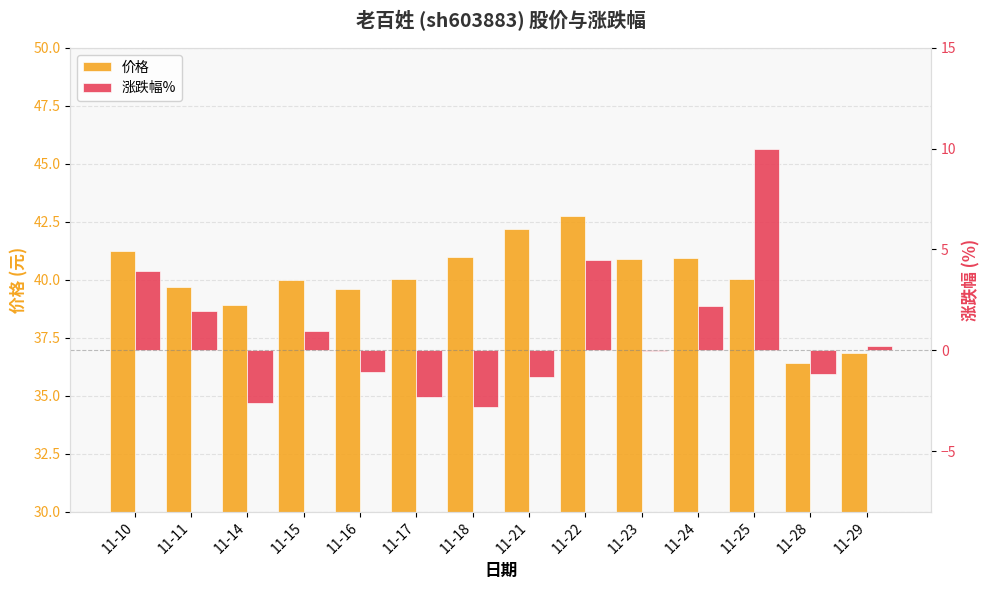

Rank the series by their average value, from lowest to highest.

涨跌幅%, 价格